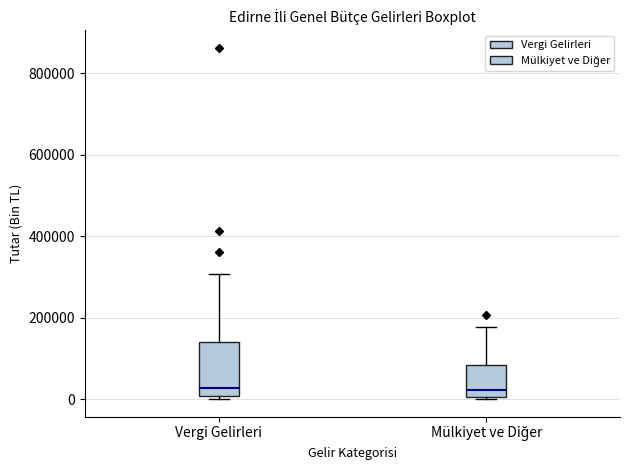

Where is the lower edge of the box for Vergi Gelirleri on the y-axis? The values are not printed on the chart, so give them approximately, as read against the axis.

0